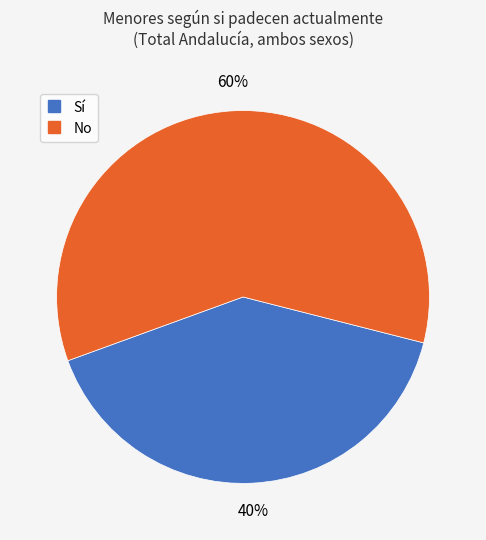

Does No account for over 50% of the chart?

Yes